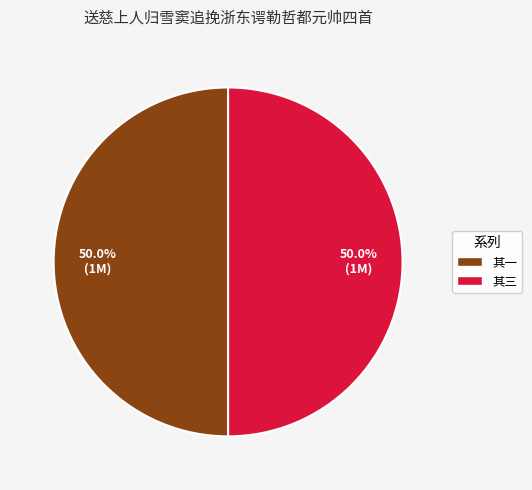

Approximately how many times larger is the value at 其三 compared to 其一?

1.0